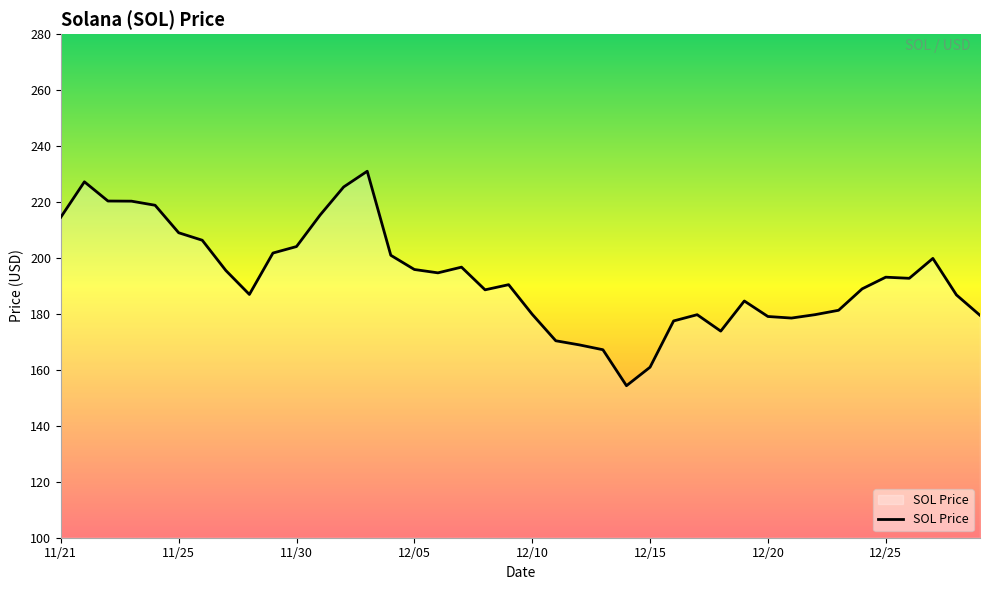

What is the minimum value shown in the chart?

154.3